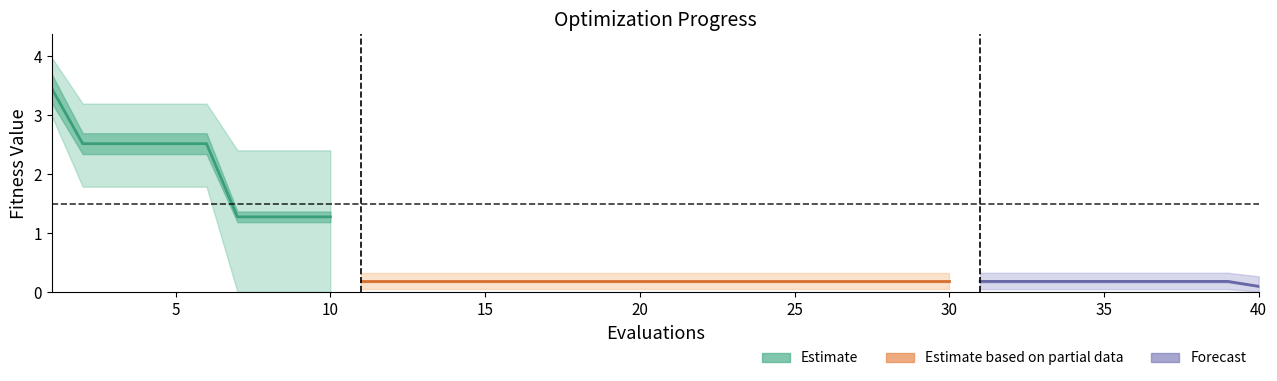

Is it true that the value at 5 is 2.5?

True